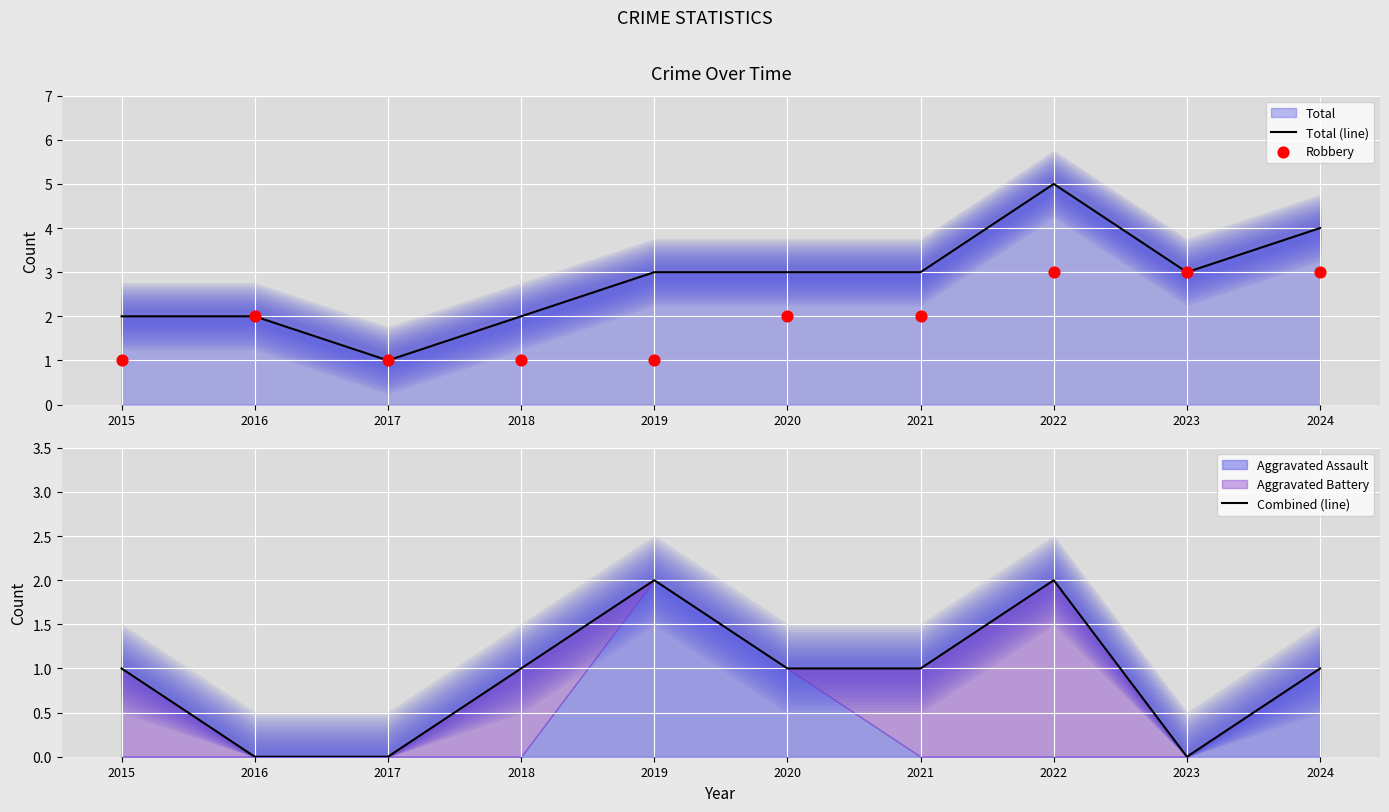

Is the value of Robbery at 2017 greater than the value of Combined (line) at 2017?

Yes